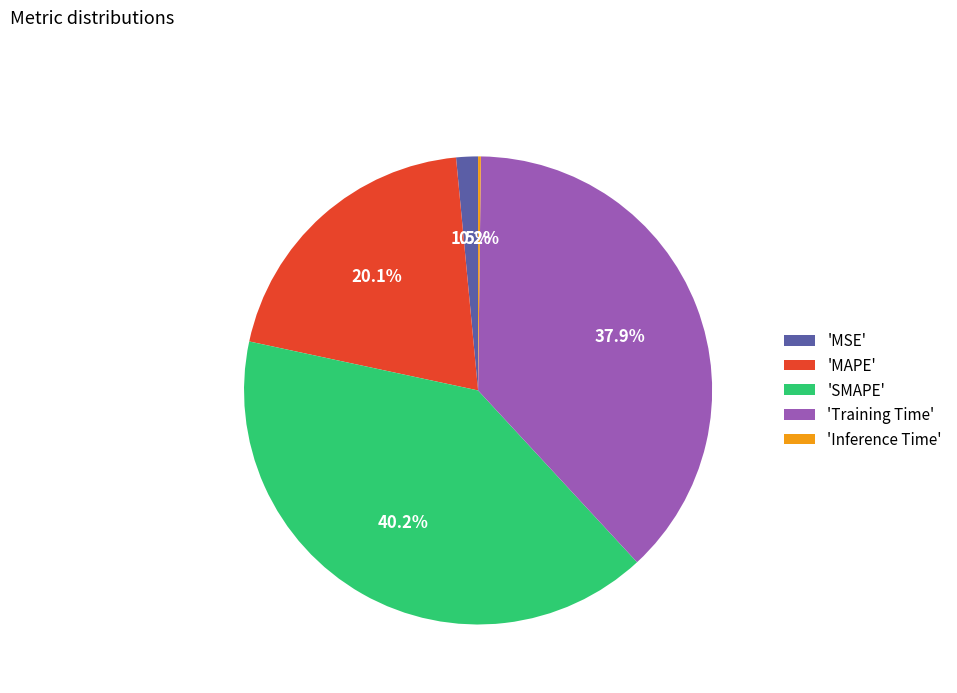

What is the largest slice in the pie chart?

'SMAPE'